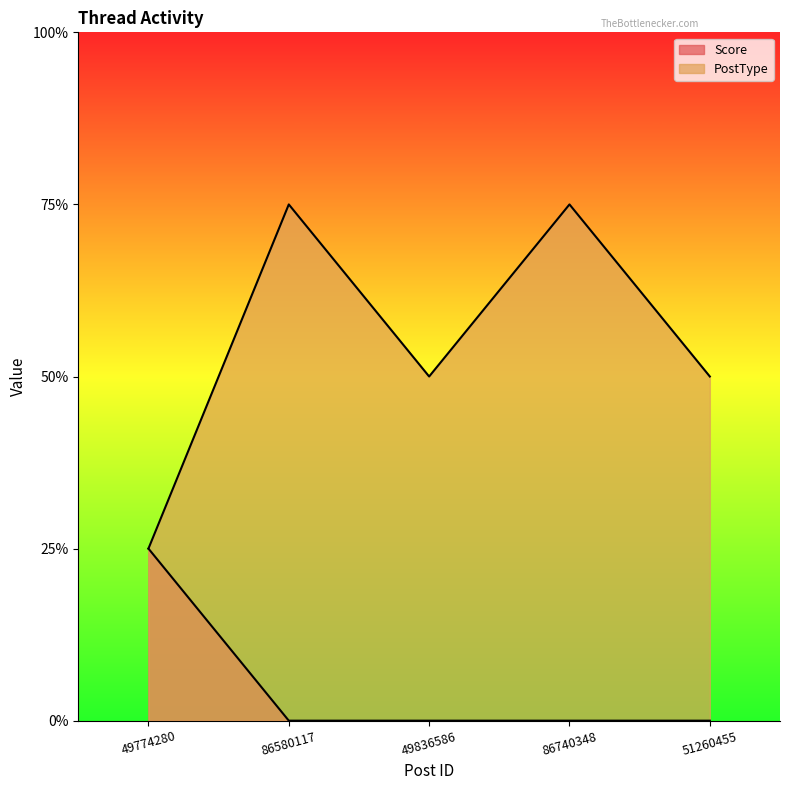

What is the label of the 3rd point from the left?

49836586